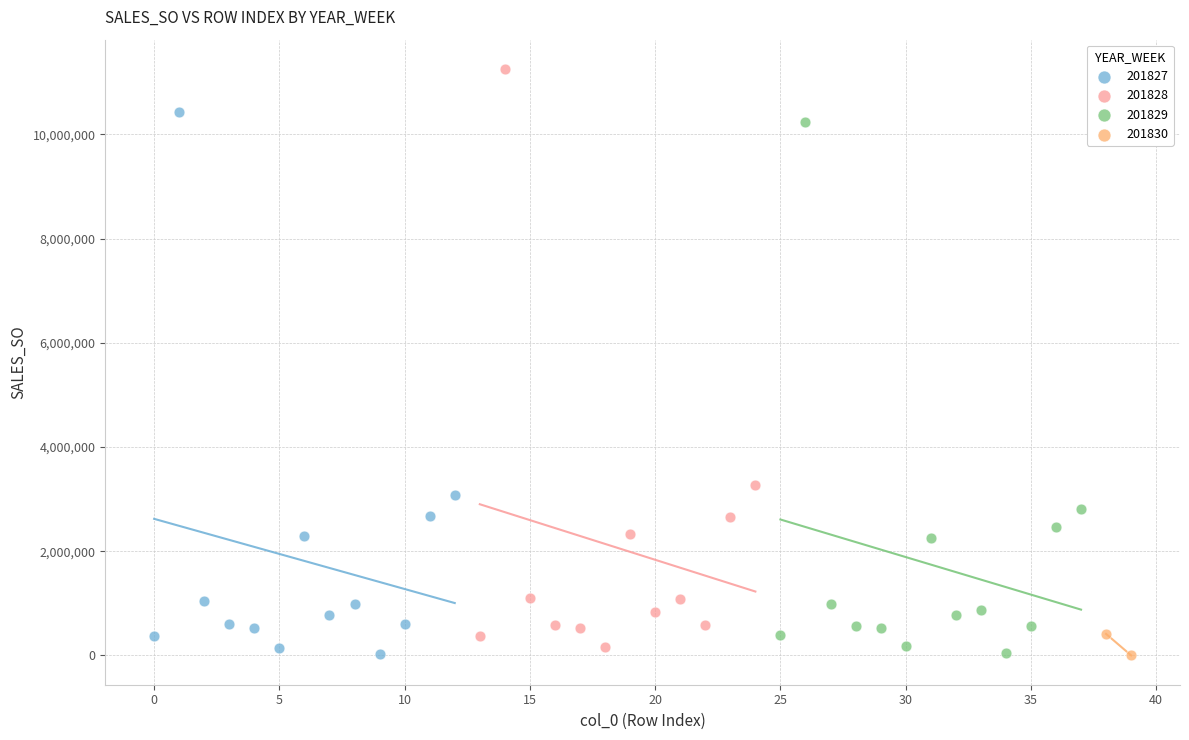

What are all the series names shown in the legend?

201827, 201828, 201829, 201830